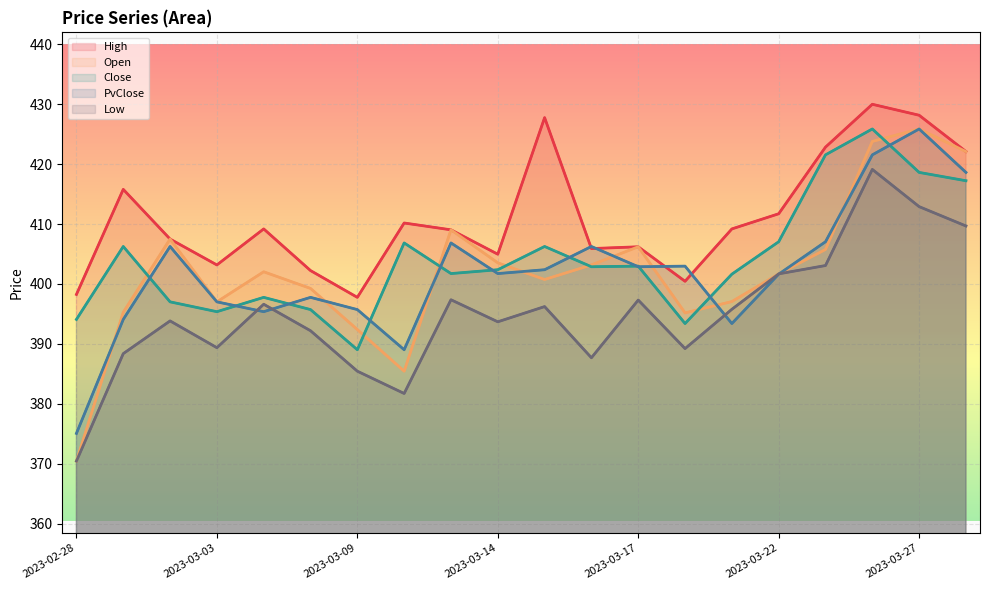

What is the total value across all series at 17?

2120.3